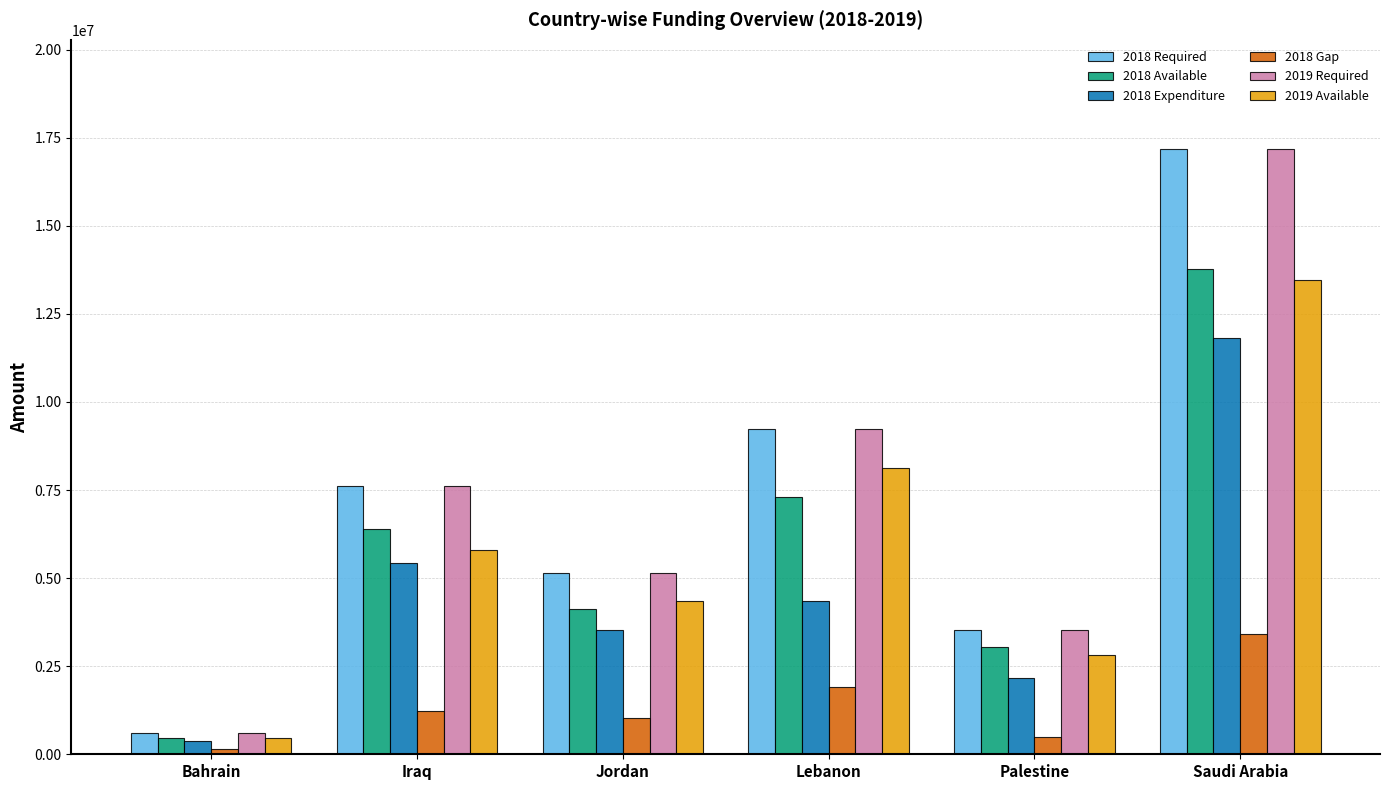

True or false: 2019 Available has a value of 462995.3 at Bahrain.

True